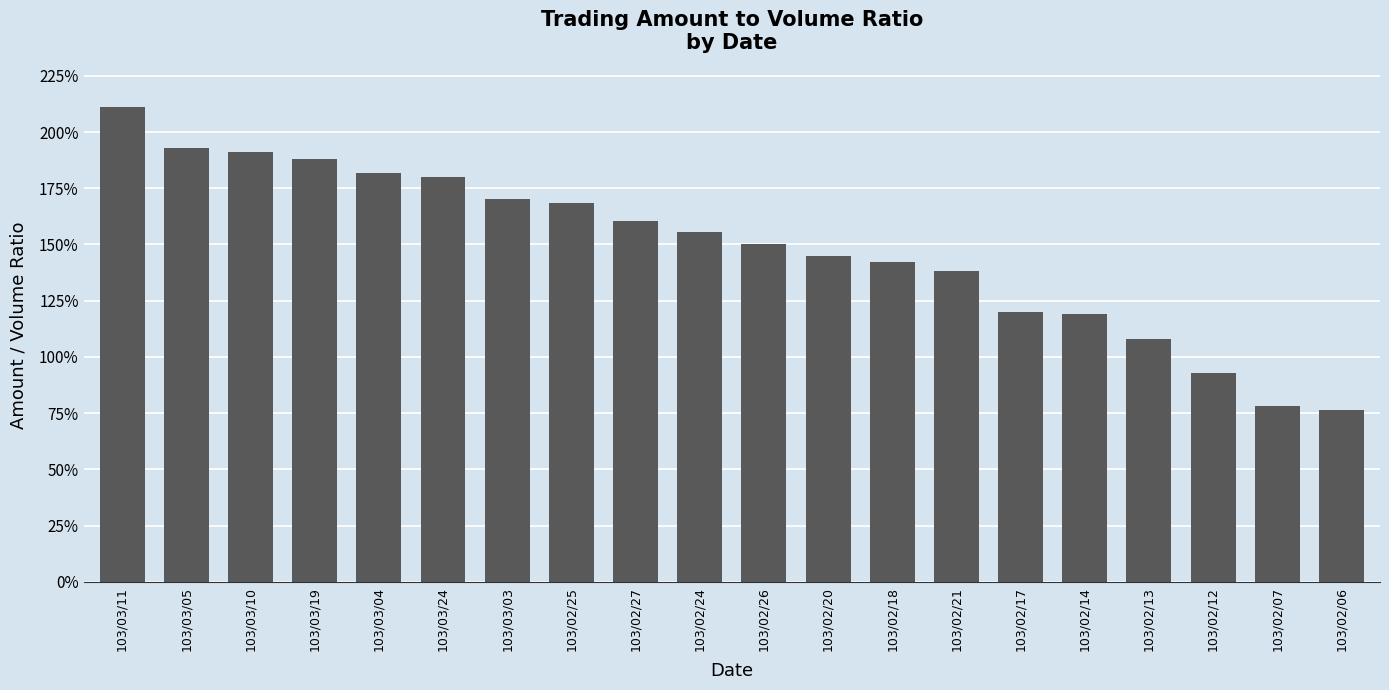

What value does the data have at 103/03/11?

2.1